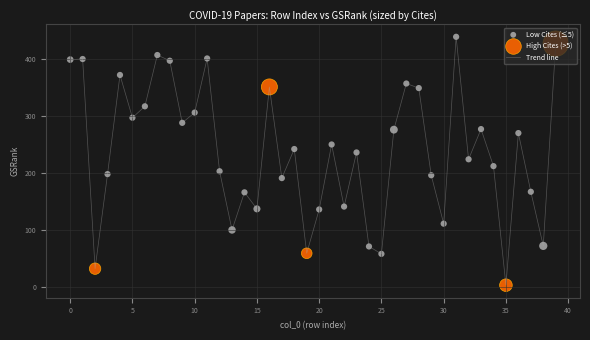

What is the greatest value displayed?

439